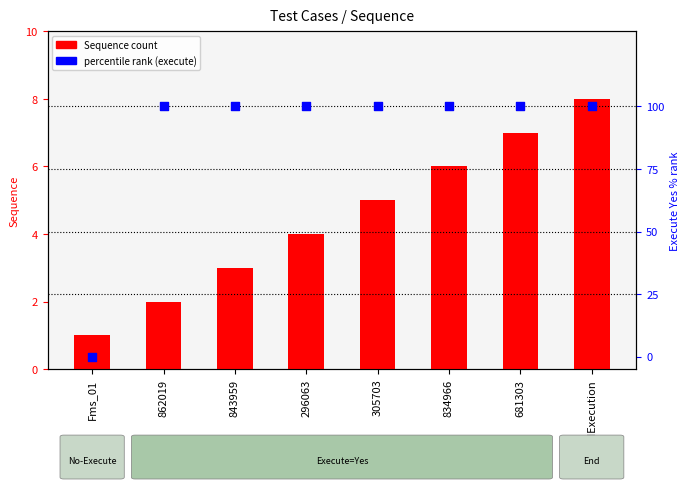

Which series contains the lowest Y value?

execute=Yes (100%)